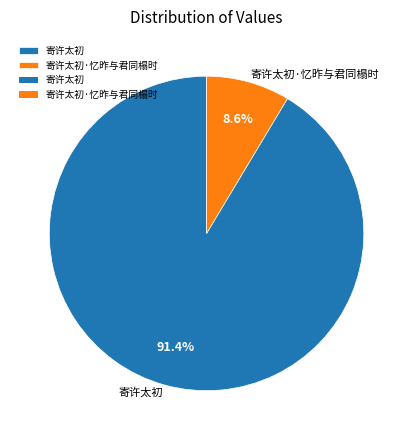

Which slice represents more than half of the pie?

寄许太初